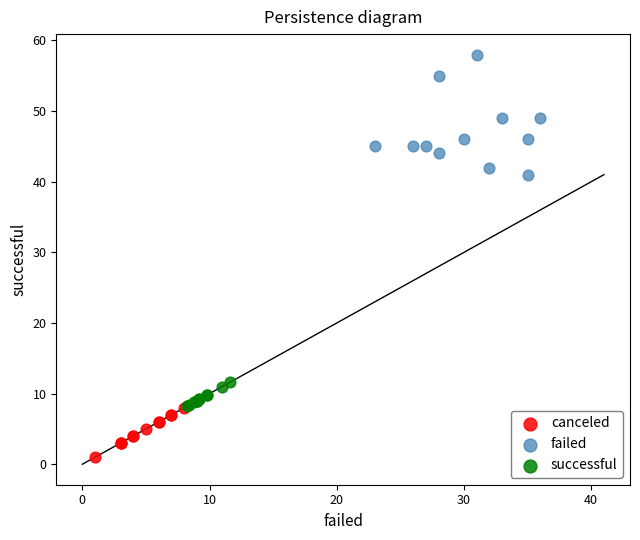

Which series has the largest Y range (max minus min)?

failed